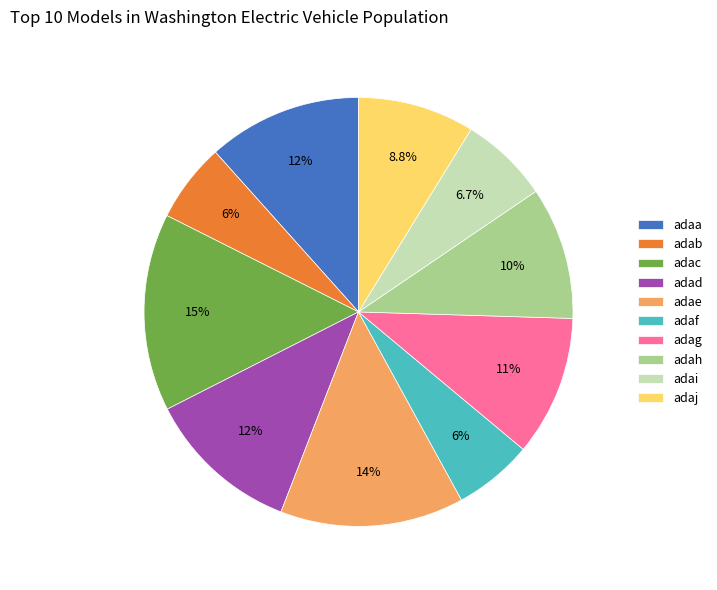

The adac slice represents 20% of the pie. True or false?

False